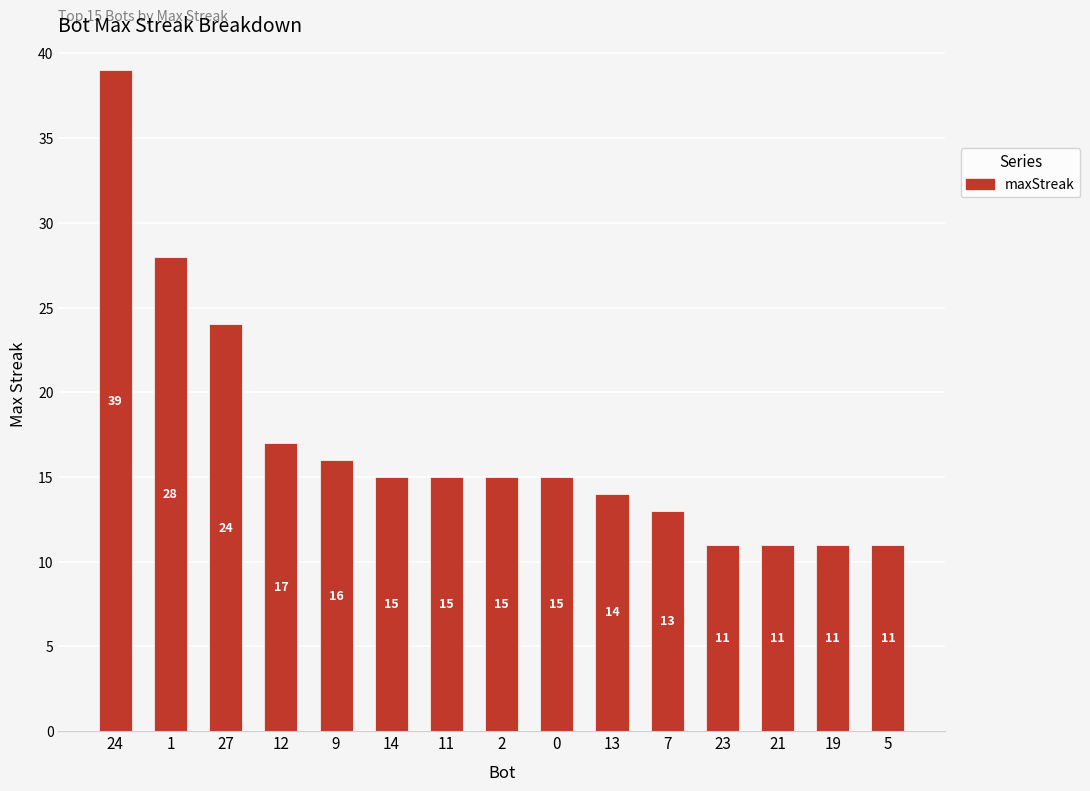

The value at 0 is 3. True or false?

False